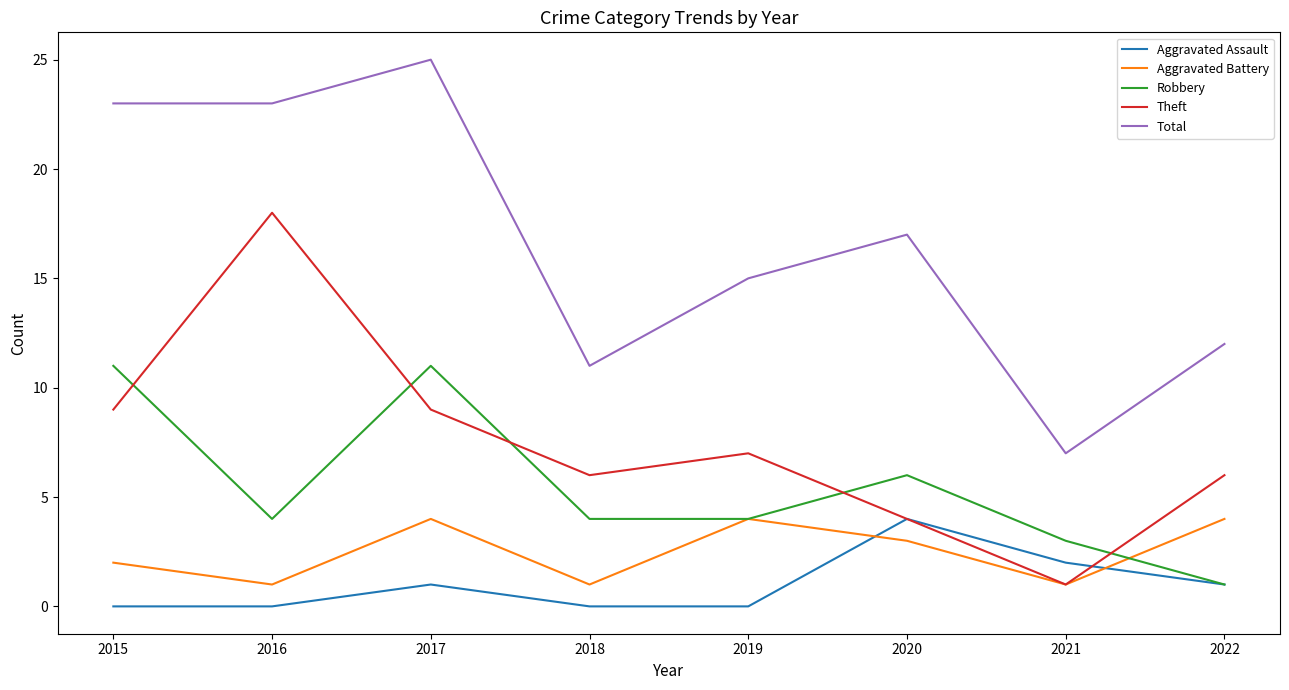

True or false: Aggravated Assault and Total cross at least once.

False